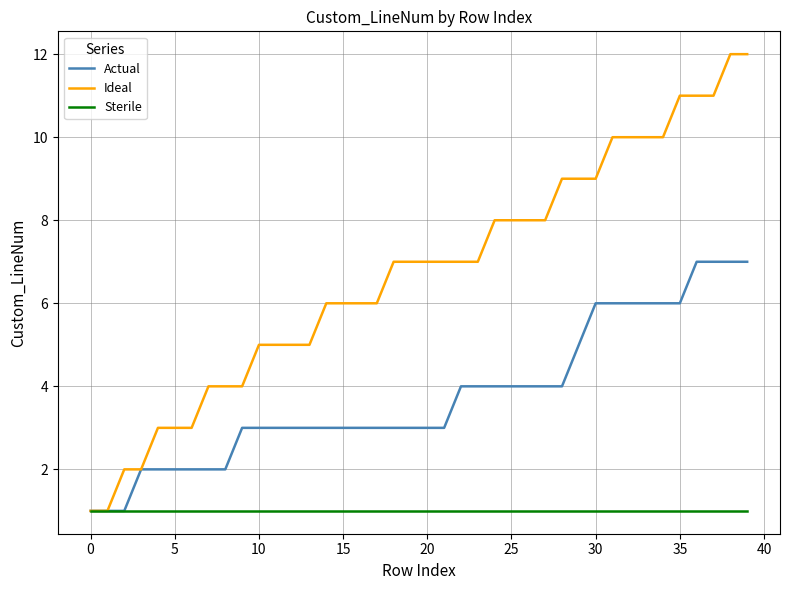

What is the greatest value displayed?

12